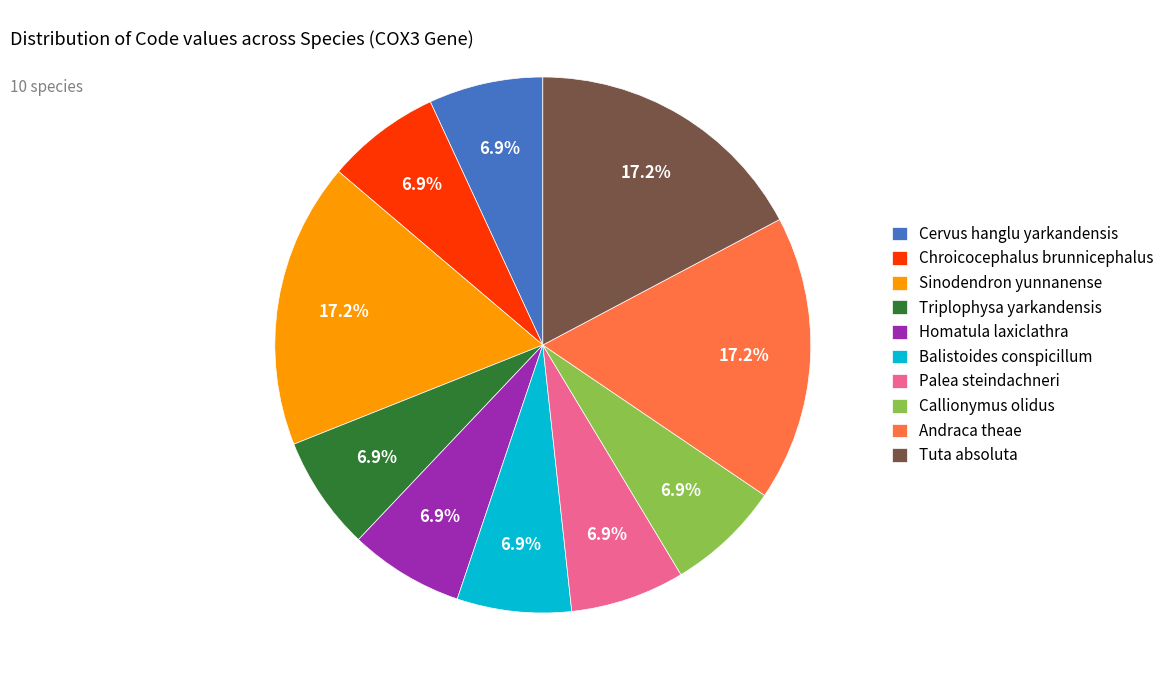

Combined, what portion of the pie is Chroicocephalus brunnicephalus and Balistoides conspicillum?

13.8%